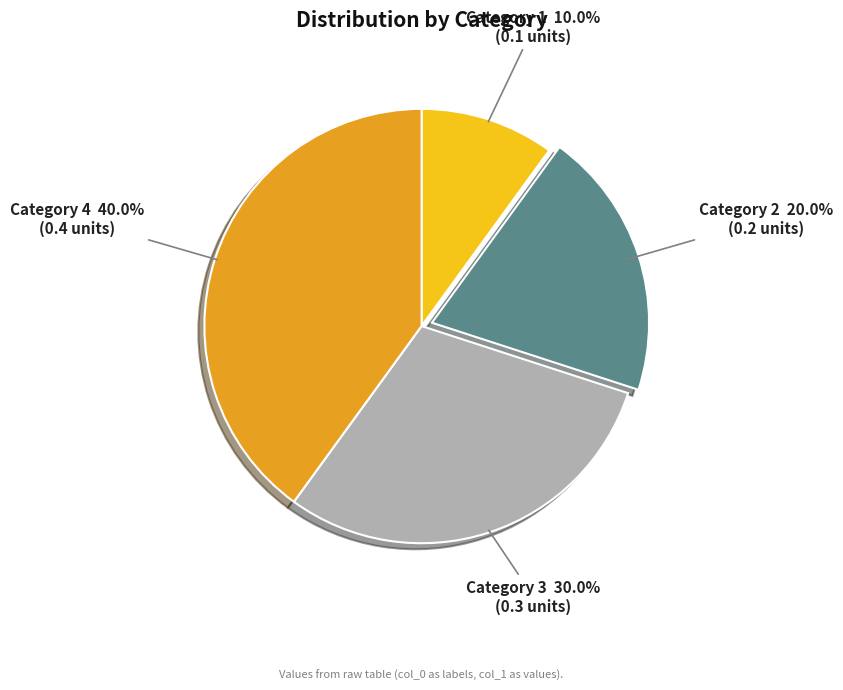

What percentage do Category 1 and Category 2 together represent?

30.0%